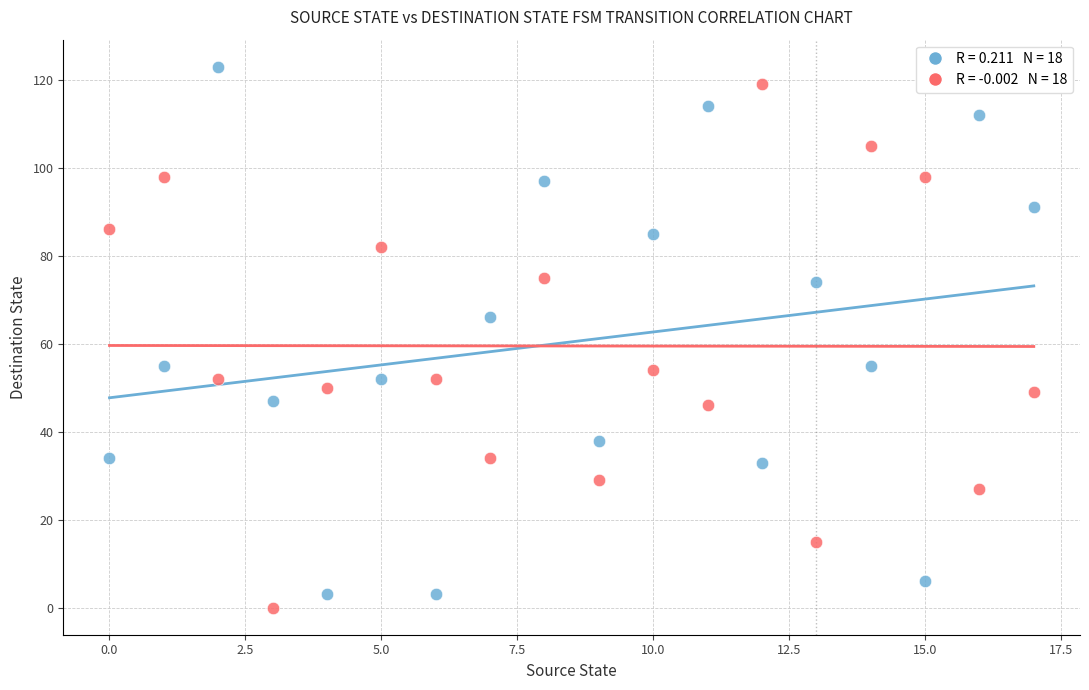

Across all data points, what is the range of Y values (max minus min)?

123